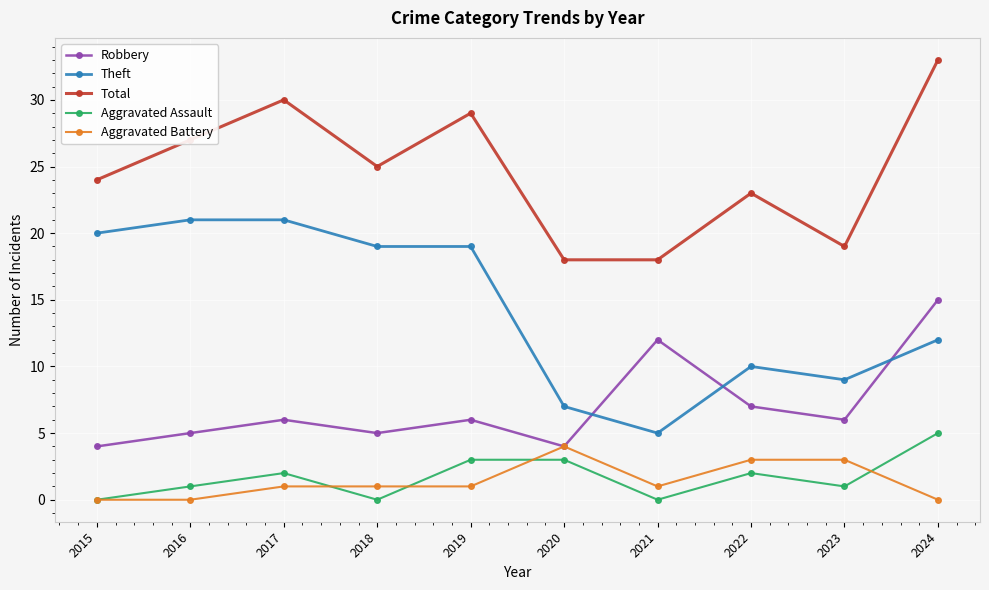

True or false: Aggravated Battery and Total cross at least once.

False